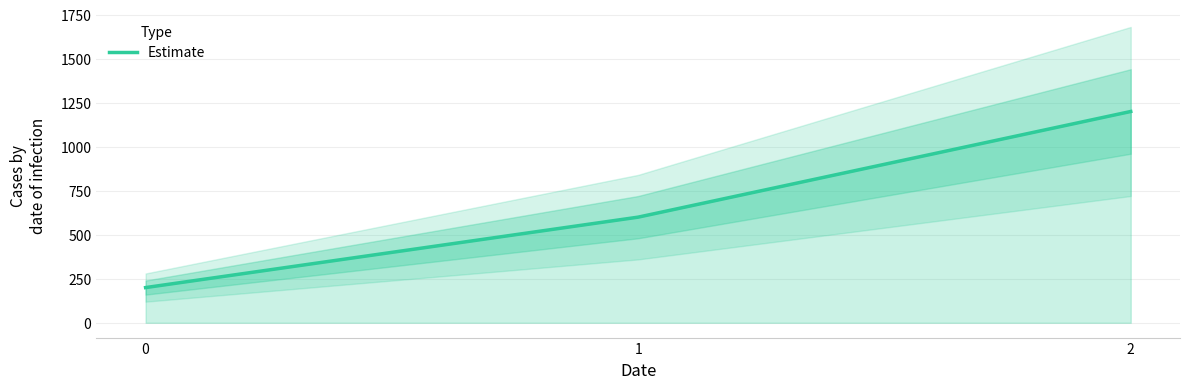

How many lines are shown in the chart?

1